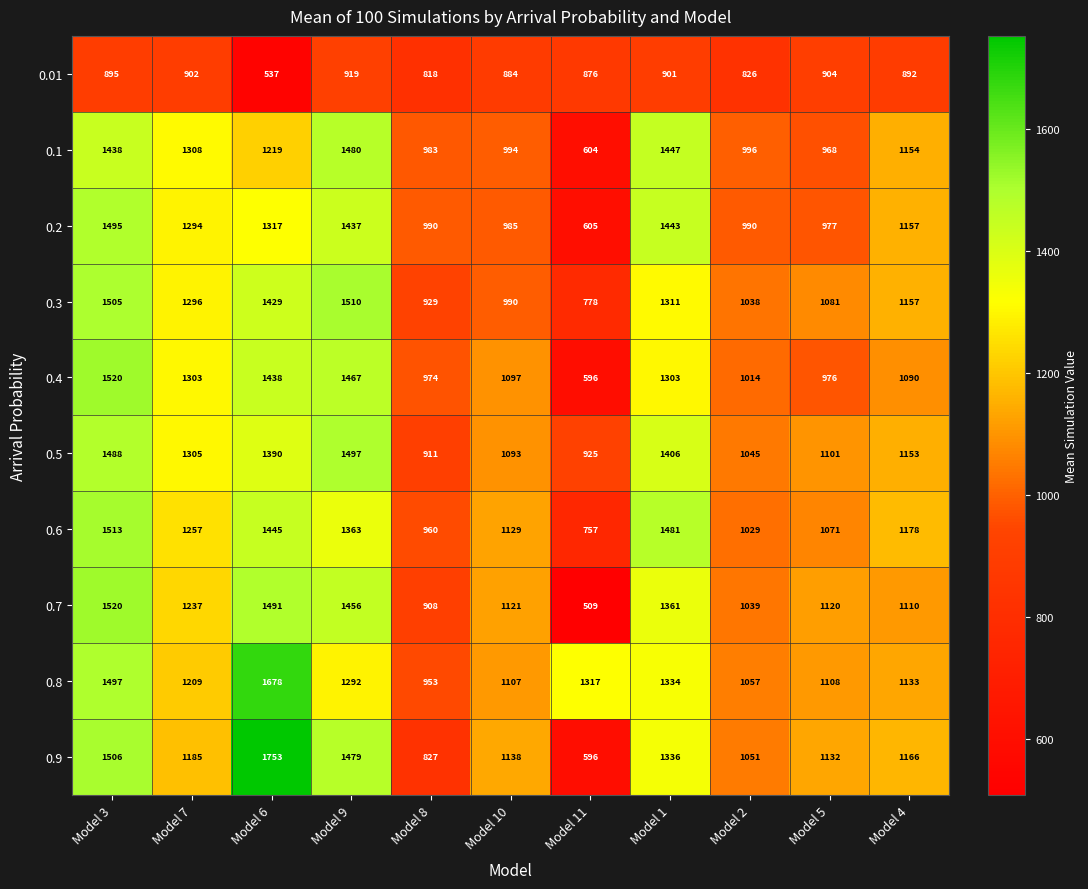

Which category has the highest value across all series?

Model 6